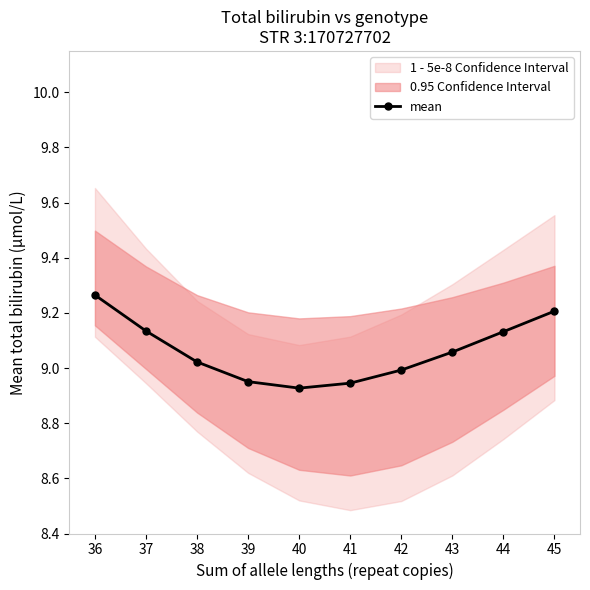

What is the value of the 9th point from the left?

9.1